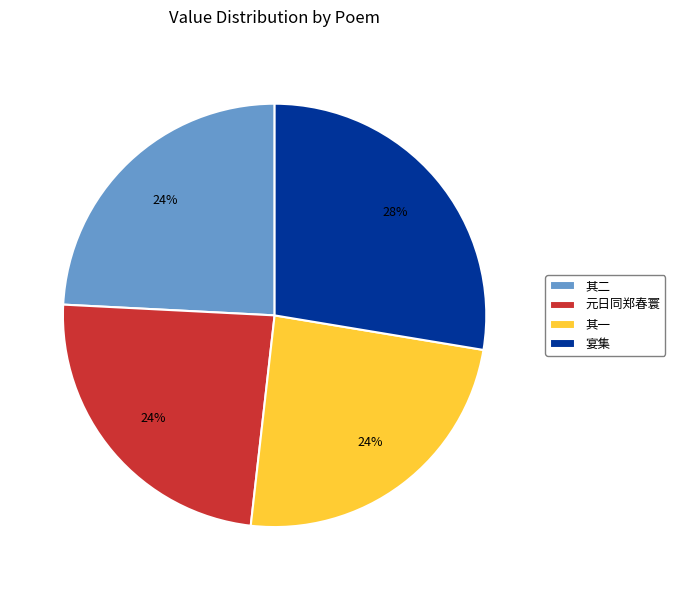

To the nearest percent, what portion does 宴集 represent?

28%